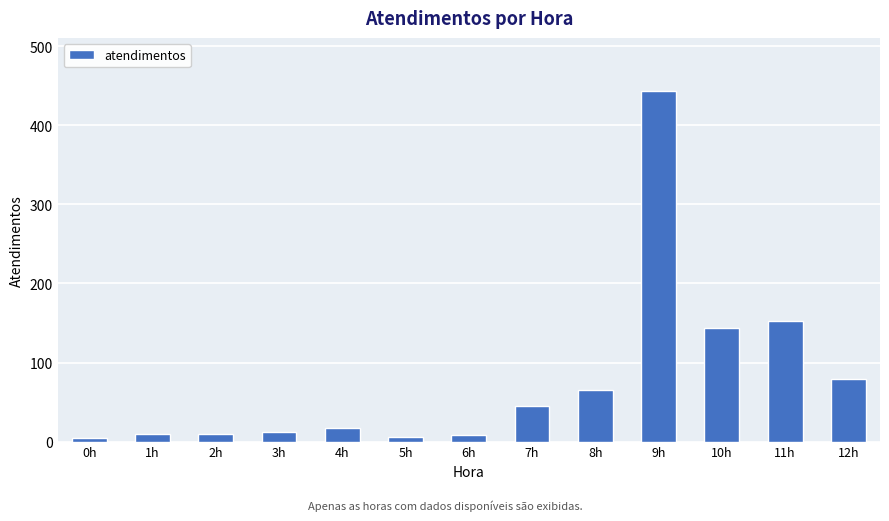

What is the change in value from 0h to 10h?

+140